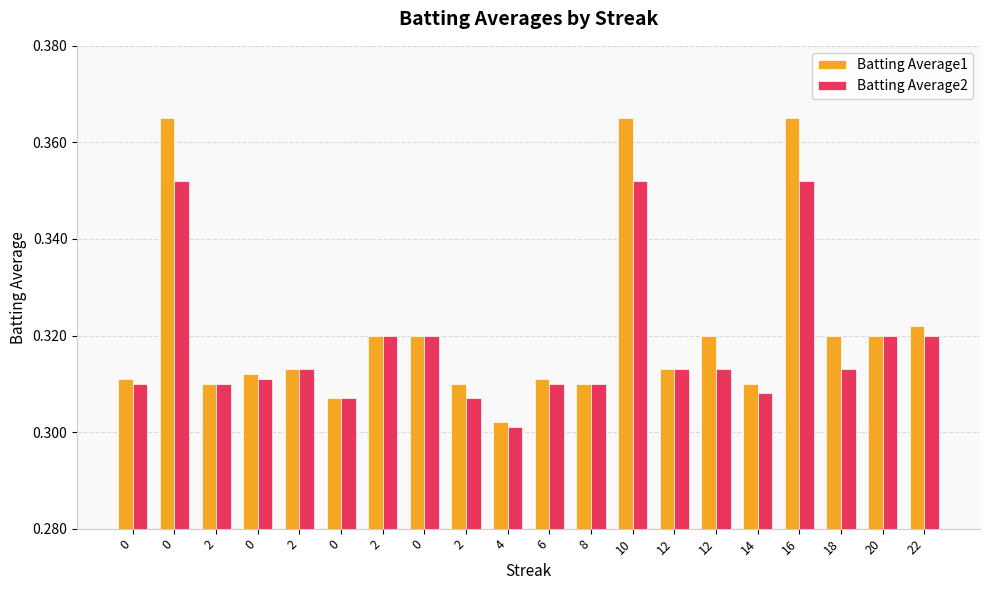

Which series has the largest total across all categories?

Batting Average1